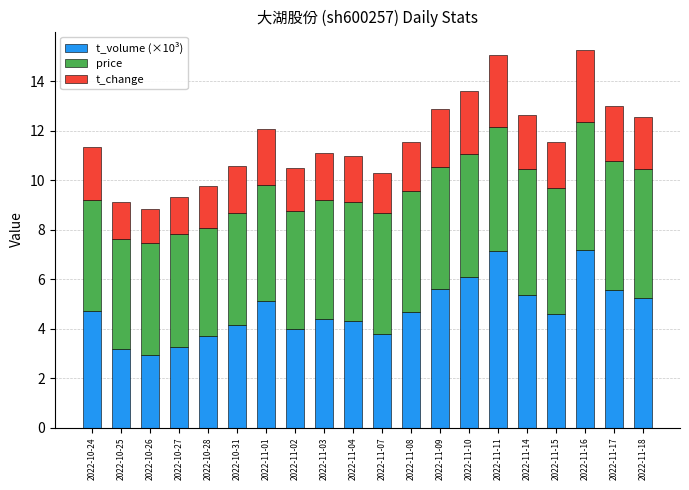

What is the total value across all series at 2022-11-09?

12.9